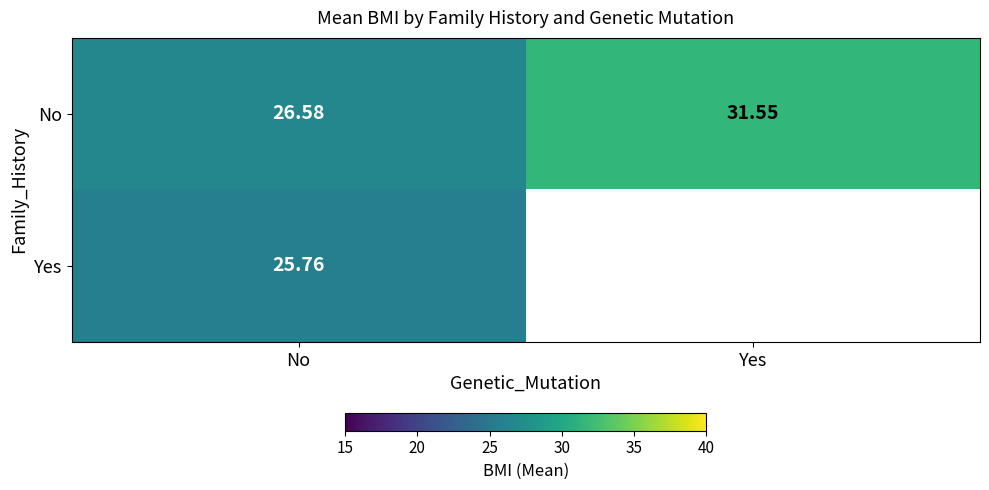

At No, list the series in order from smallest to largest.

Yes, No